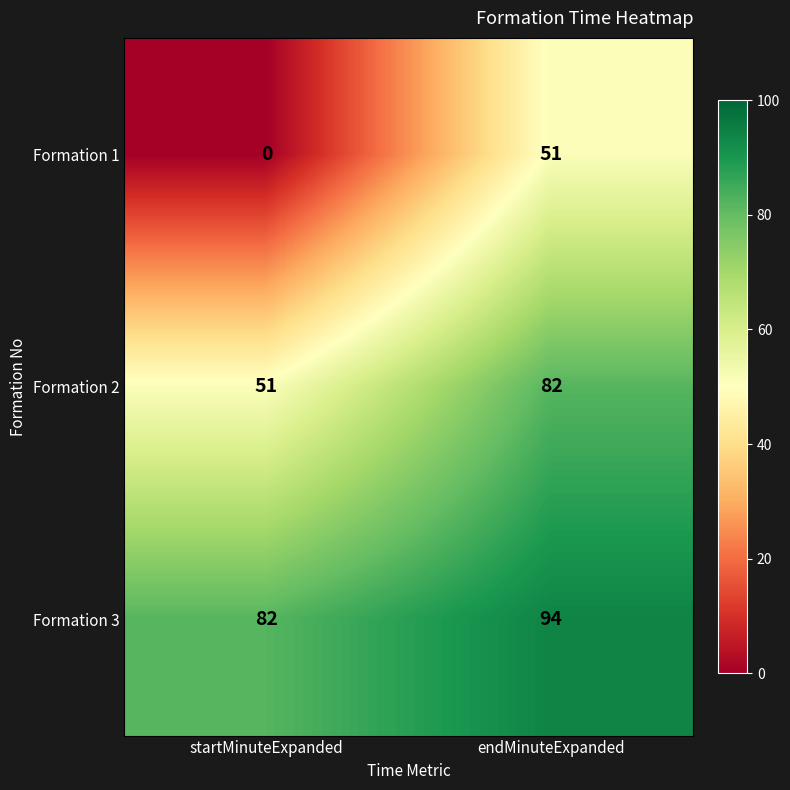

What is the total value across all series at endMinuteExpanded?

227